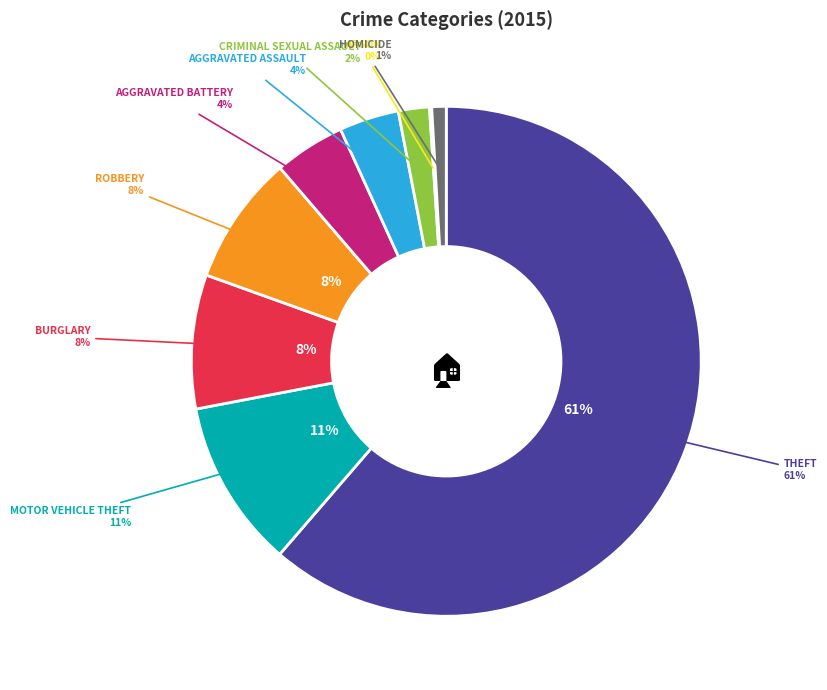

How many slices are in this pie chart?

9